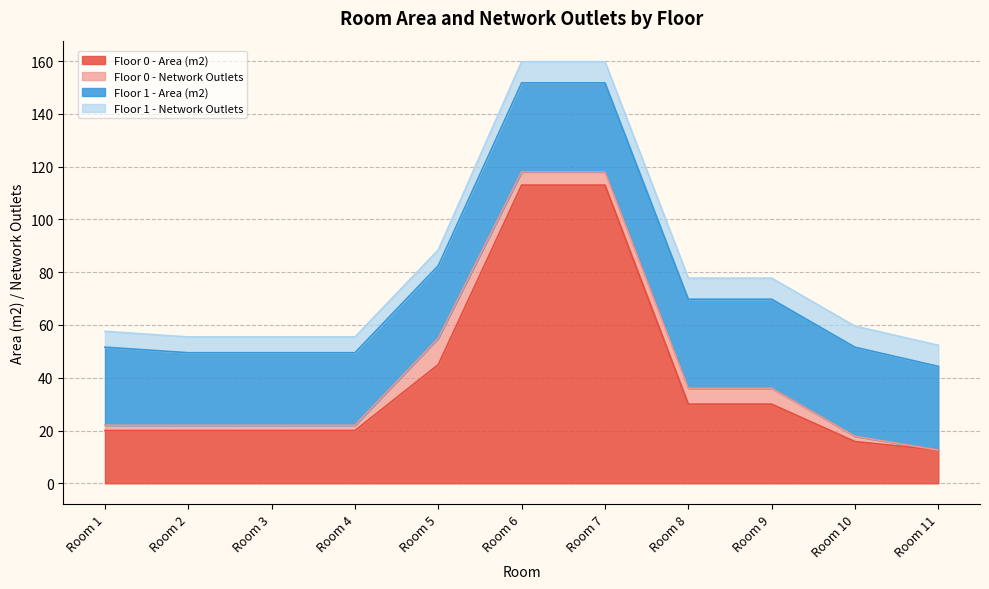

True or false: Floor 1 - Network Outlets has more than 0 interior local peaks.

False